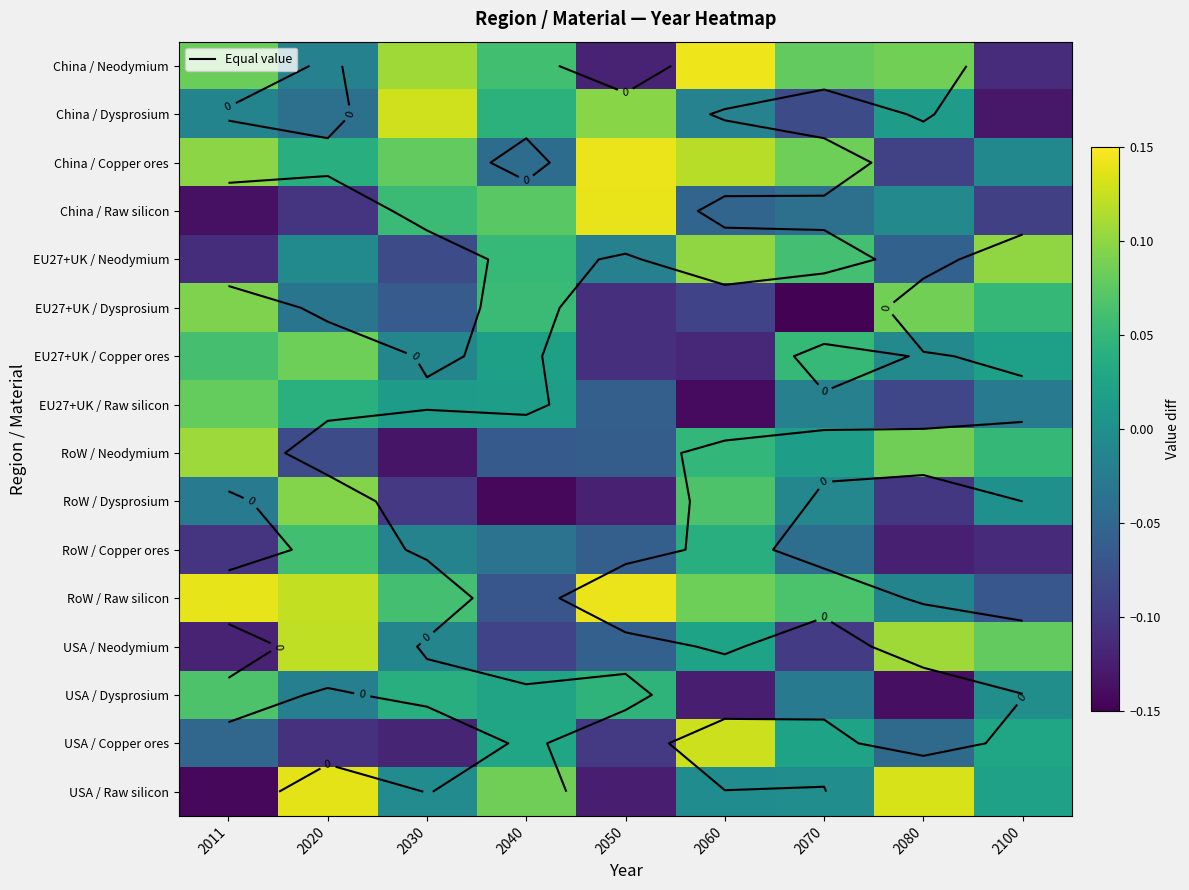

At which category is the sum across all series the highest?

2020